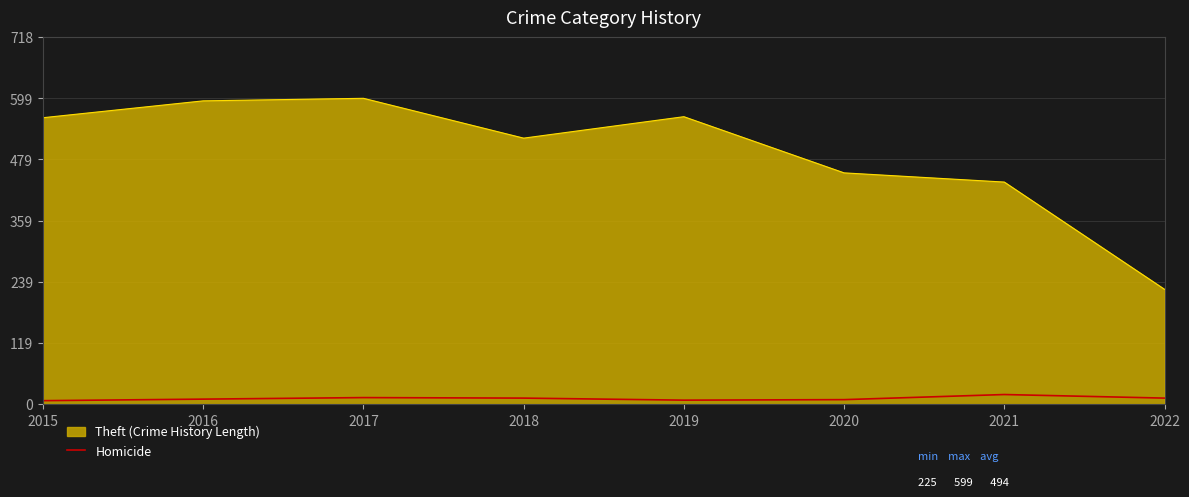

At which label is Theft (Crime History Length) closest to 412?

2021